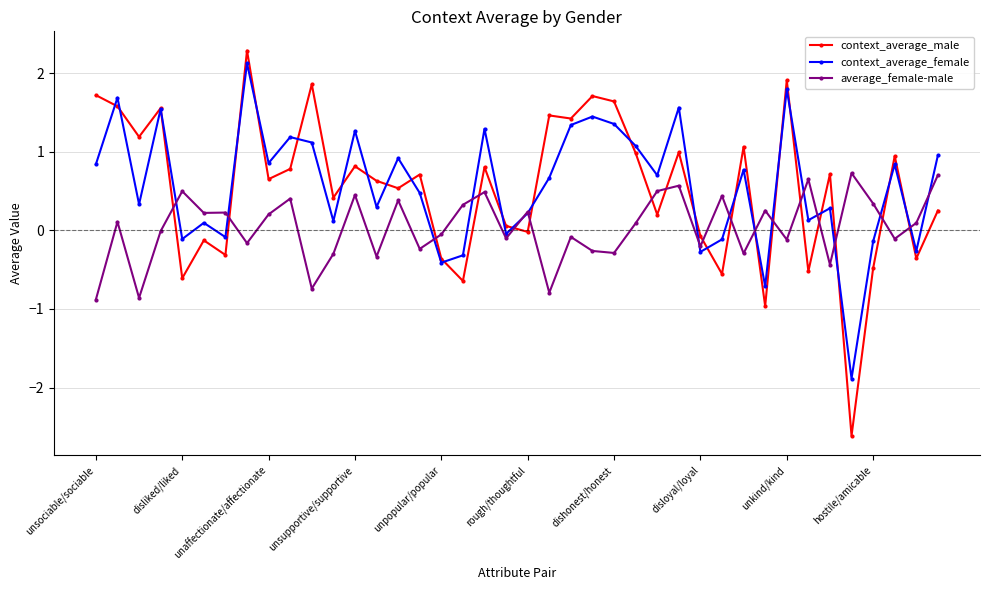

How many lines are shown in the chart?

3